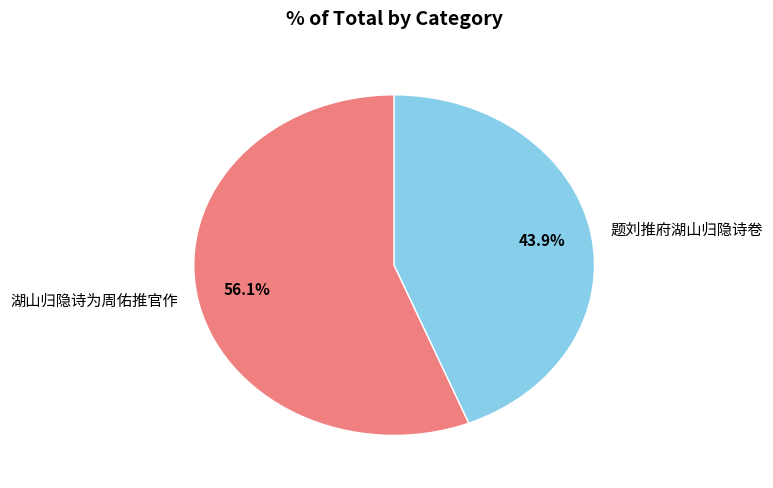

Is there any slice that represents more than half of the pie?

Yes